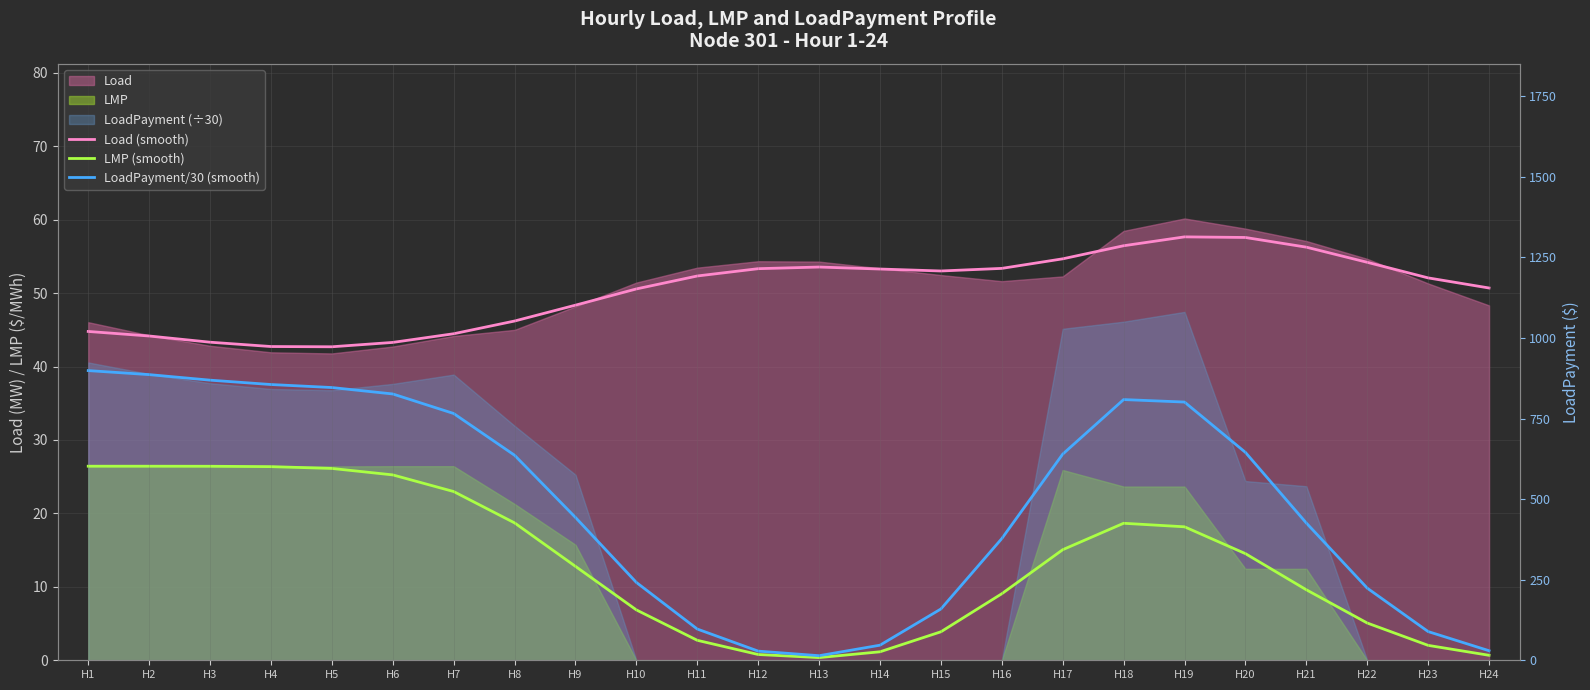

How many lines are shown in the chart?

3